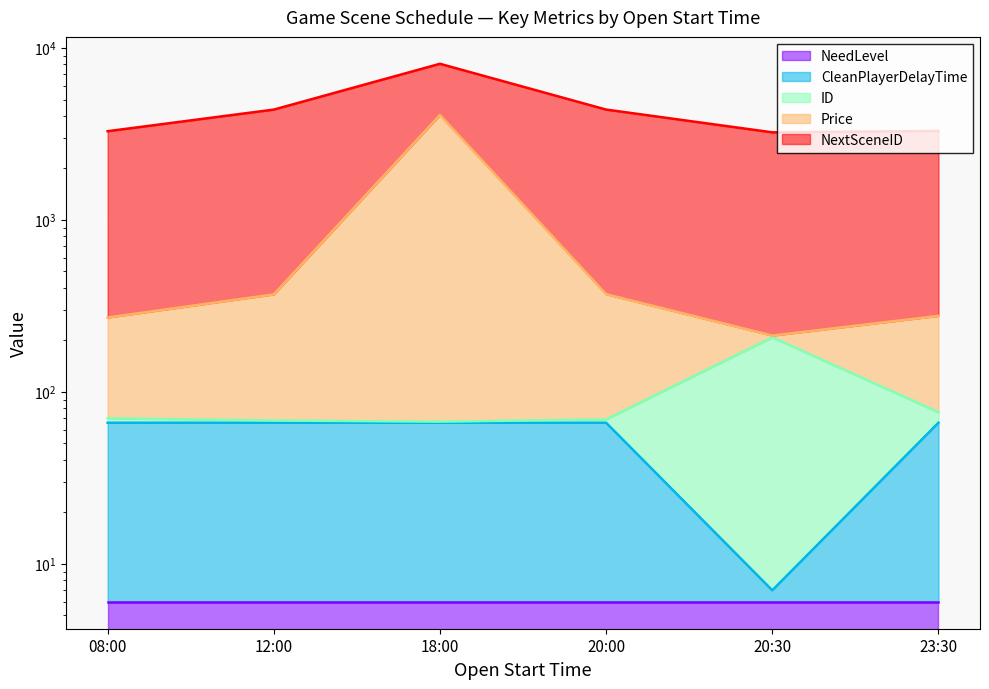

Is it true that ID equals 24 at 18:00?

False